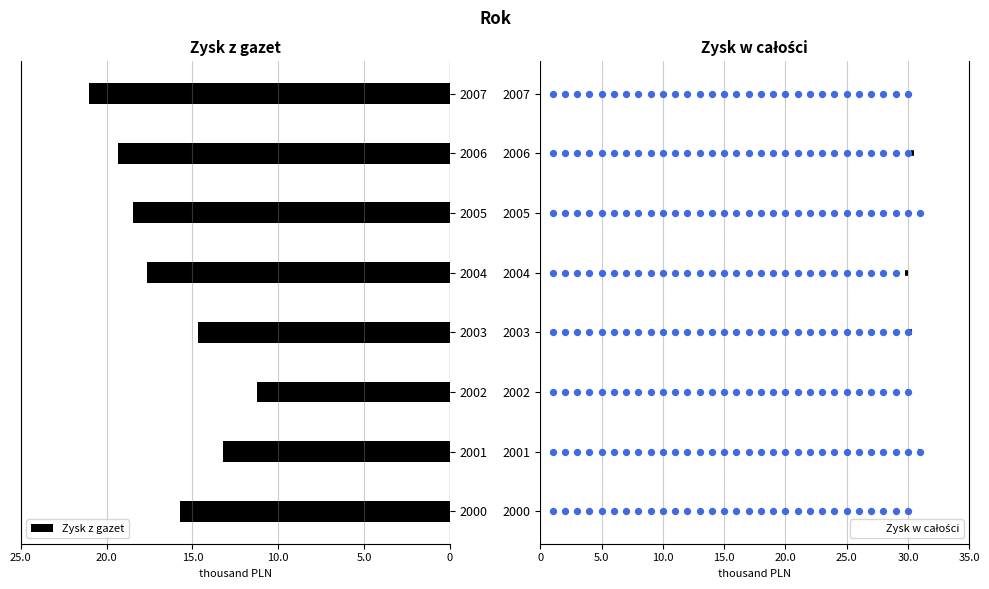

Which series reaches the minimum Y coordinate?

Zysk z gazet